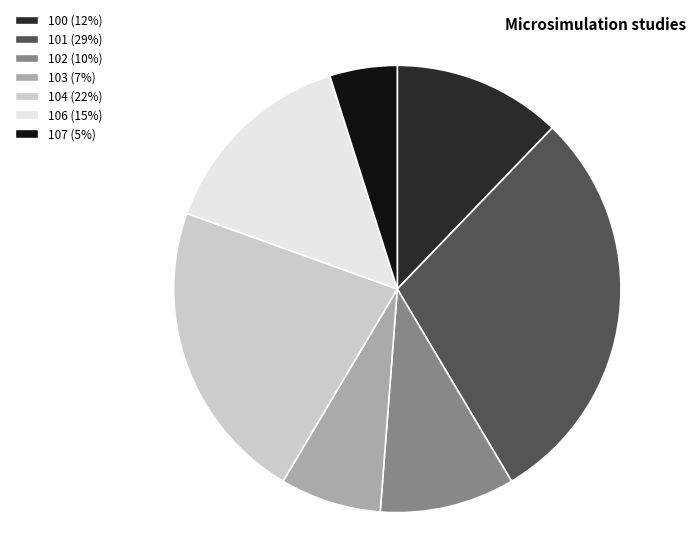

Is there a majority slice in this chart?

No